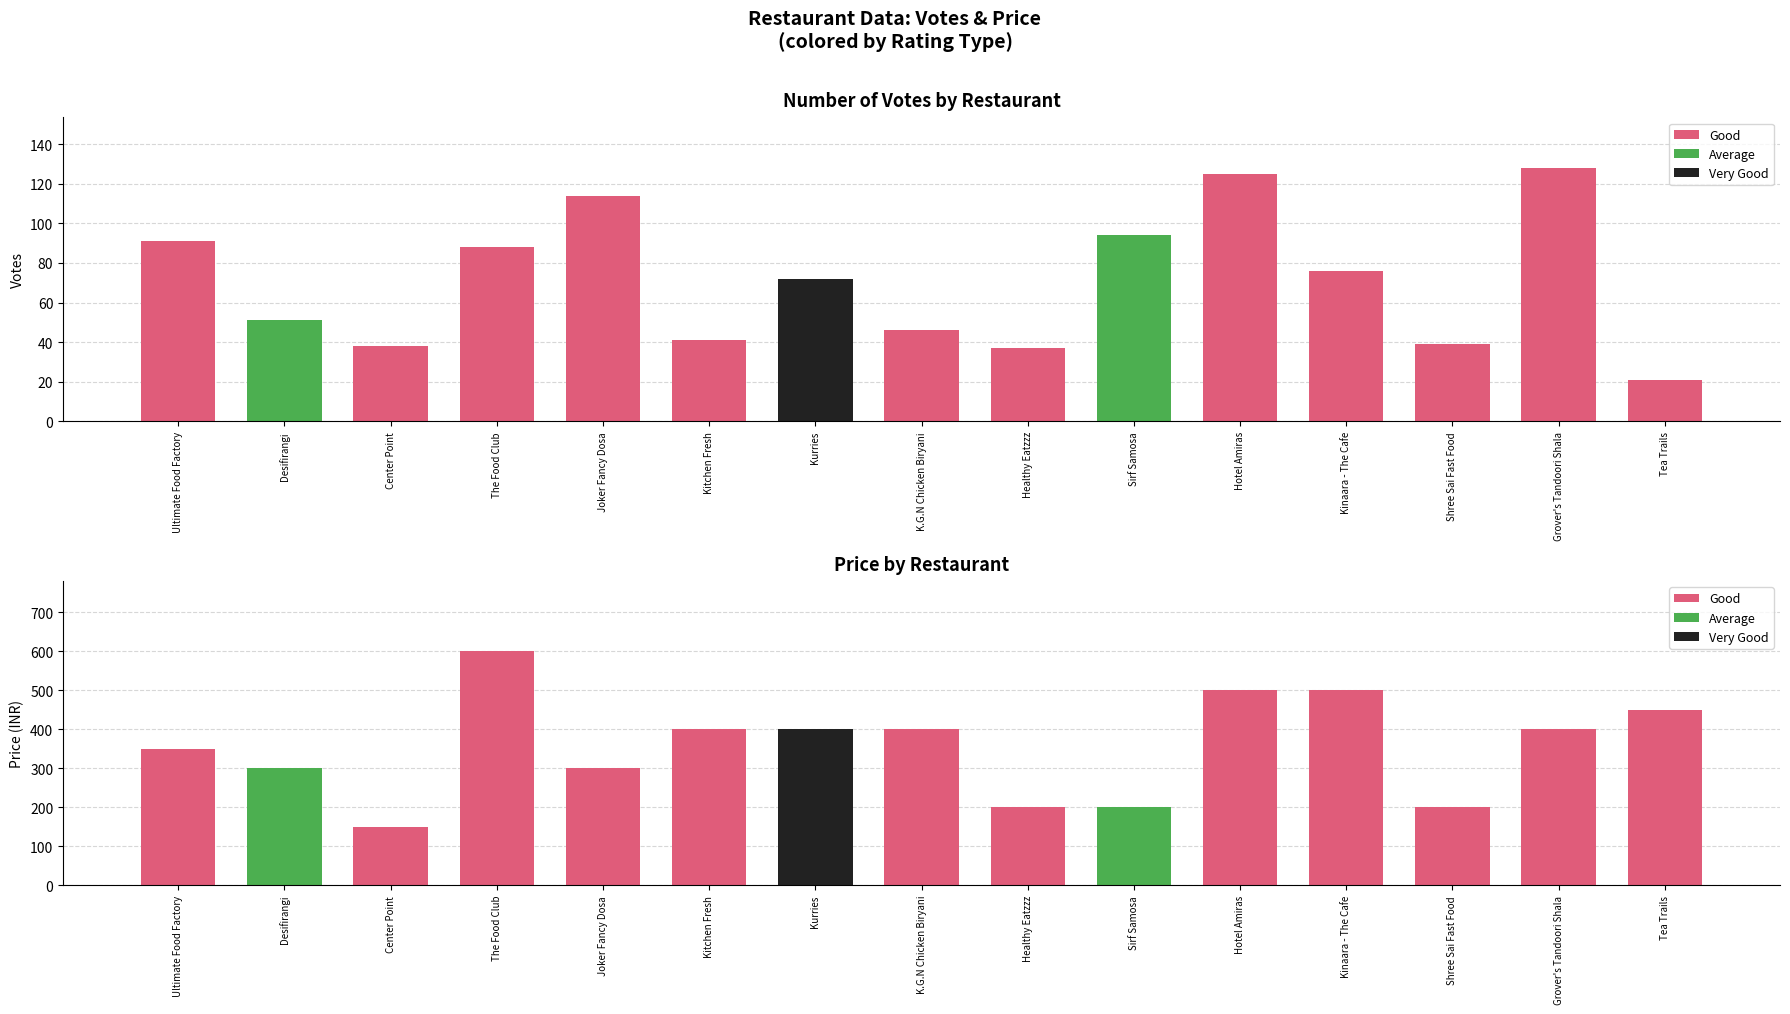

What is the value of the Price bar at the 7th from the left?

400